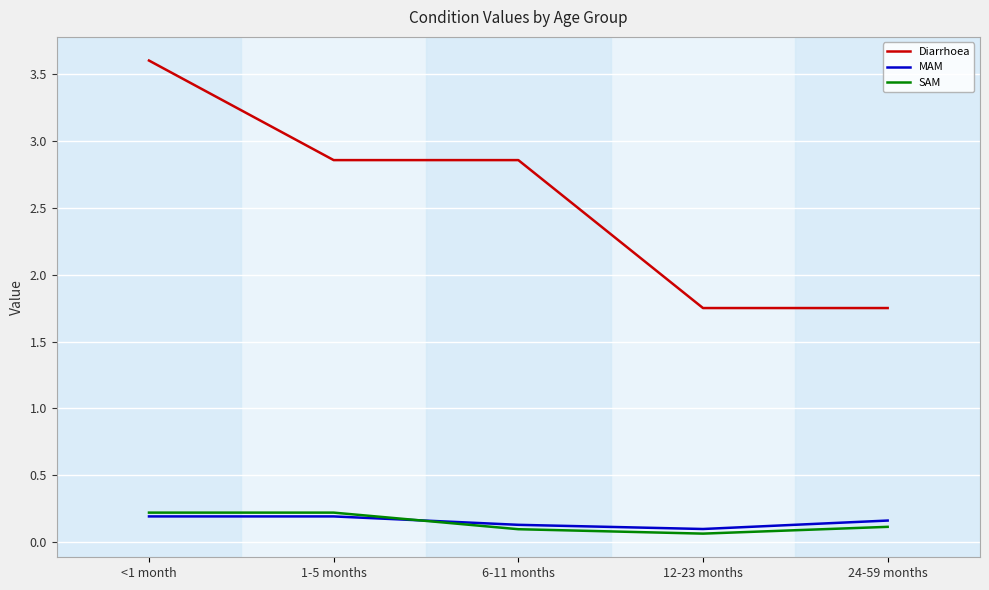

True or false: MAM and Diarrhoea cross at least once.

False